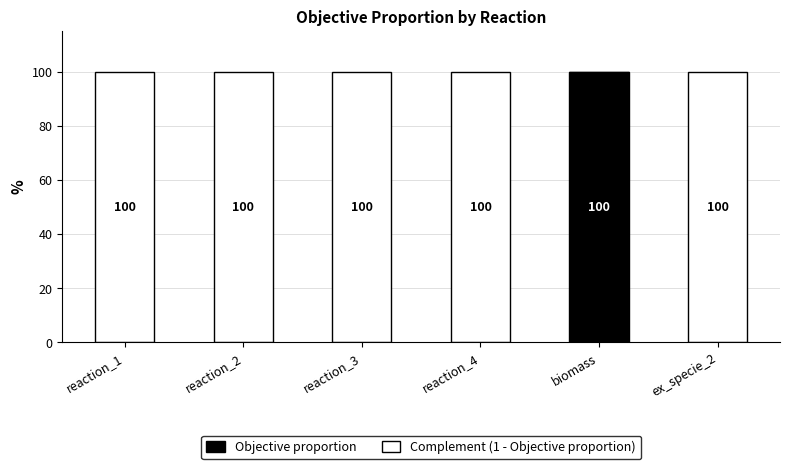

List the series in order of their overall mean, lowest first.

Objective proportion, Complement (1 - Objective proportion)